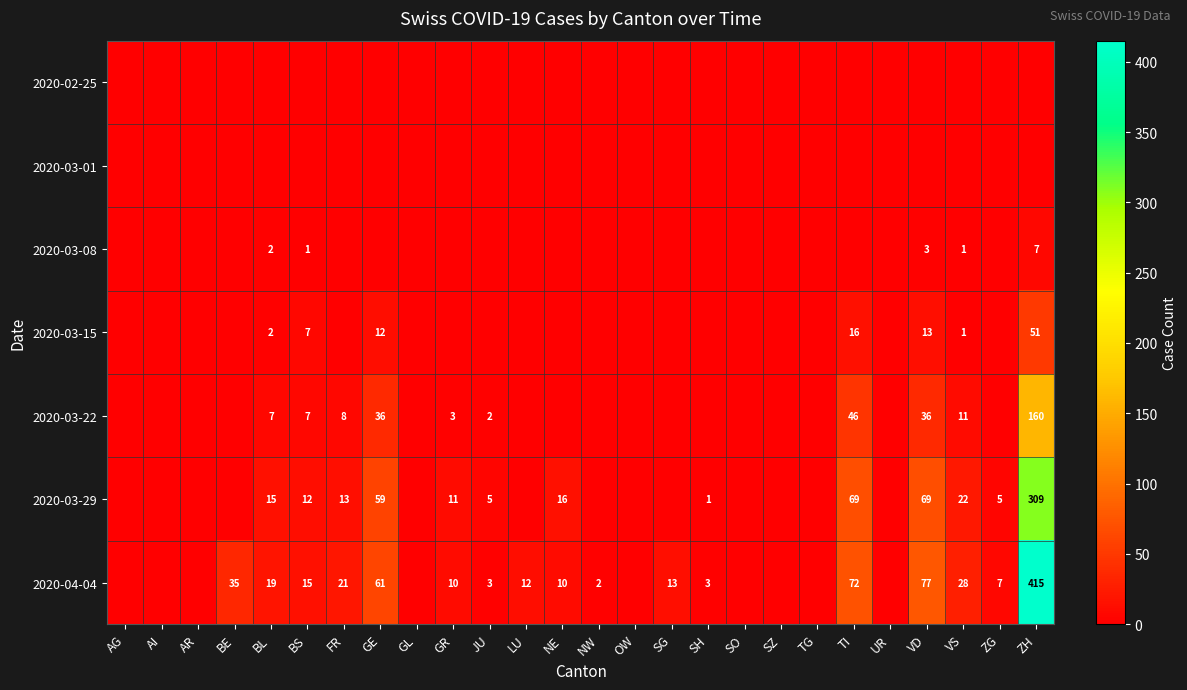

The 2020-03-22 series shows 20 at TI. True or false?

False